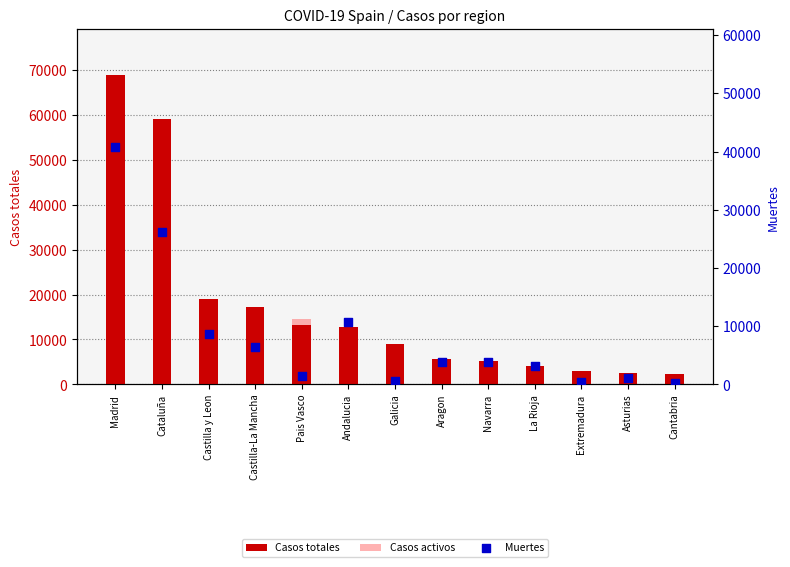

Which series has the largest total across all categories?

Casos totales